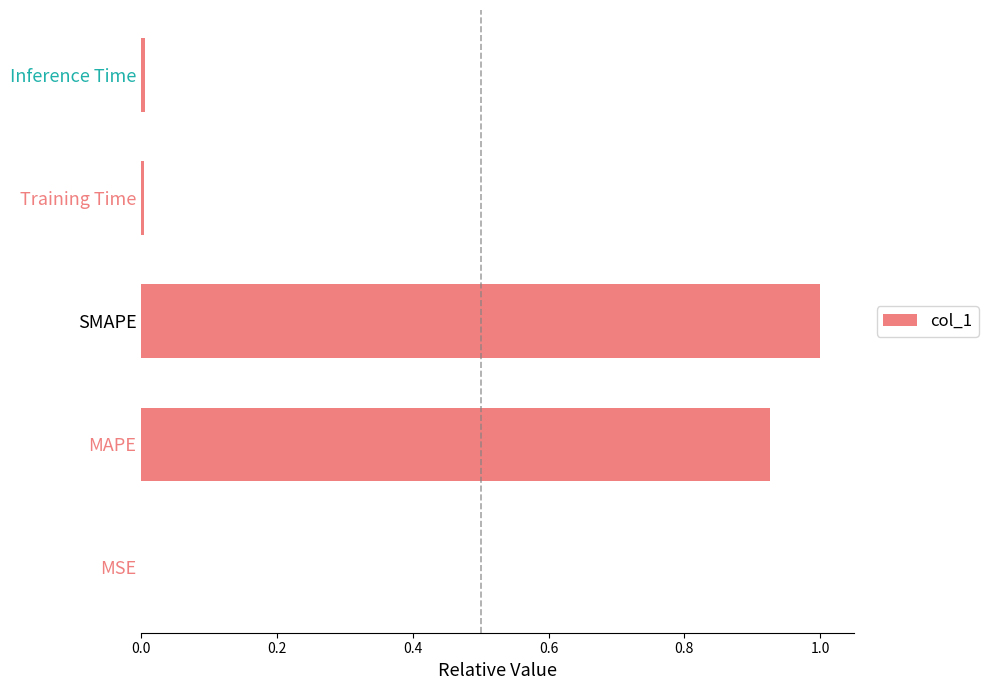

Between Training Time and SMAPE, which is larger?

SMAPE